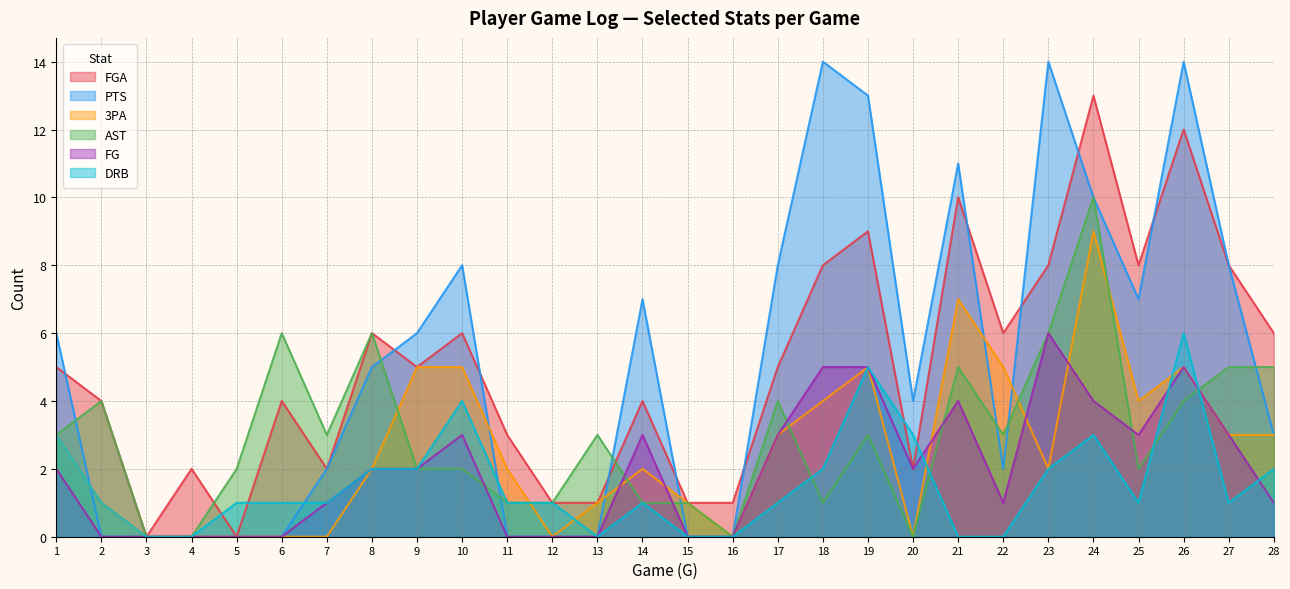

Which label corresponds to the largest value in the chart?

18